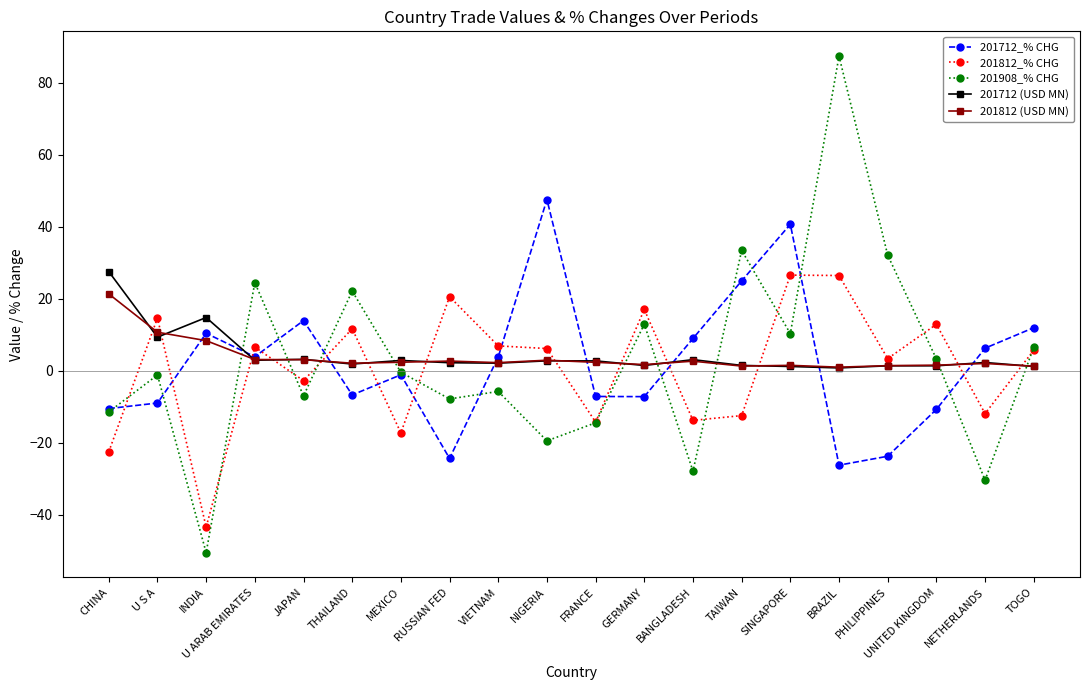

How many distinct data groups are displayed?

5